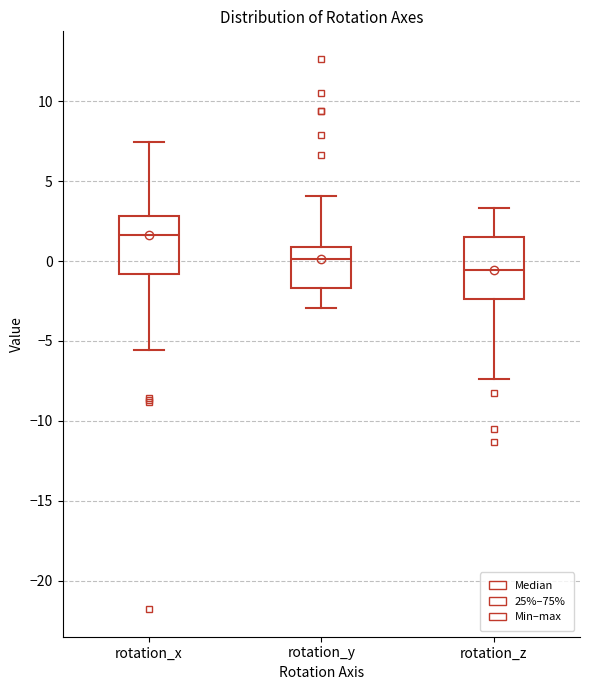

Reading left to right, transcribe this box plot: for each box, give where its median line is, the range the box spans, and where its two whiskers end, as read against the y-axis. The values are not printed on the chart, so give them approximately, as read against the axis.

rotation_x: median 1.5, box -1.0 to 3.0, whiskers -5.5 to 7.5
rotation_y: median 0.0, box -1.5 to 1.0, whiskers -3.0 to 4.0
rotation_z: median -0.5, box -2.5 to 1.5, whiskers -7.5 to 3.5